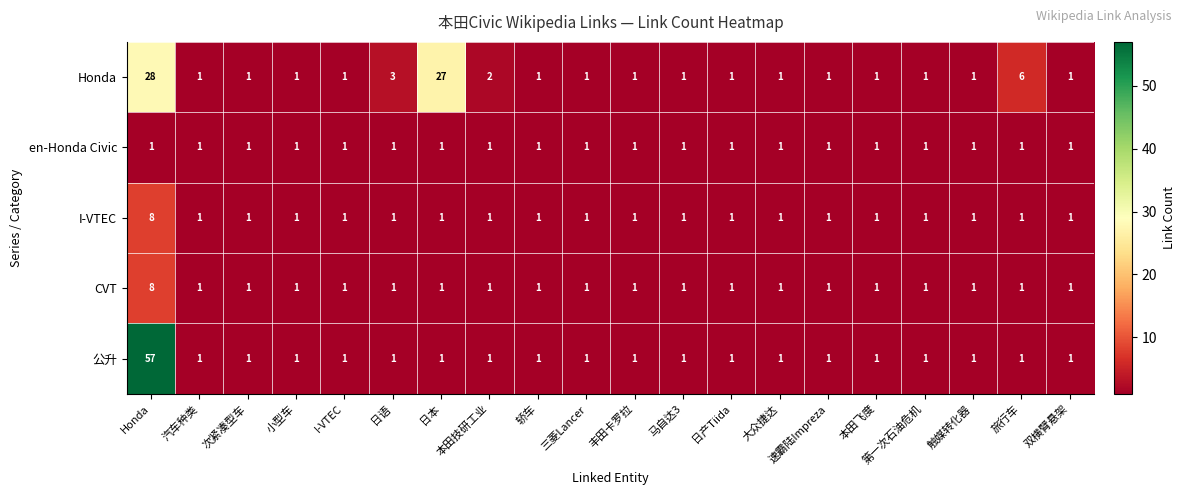

Between 本田技研工业 and 速霸陆Impreza, which series saw the biggest shift?

Honda